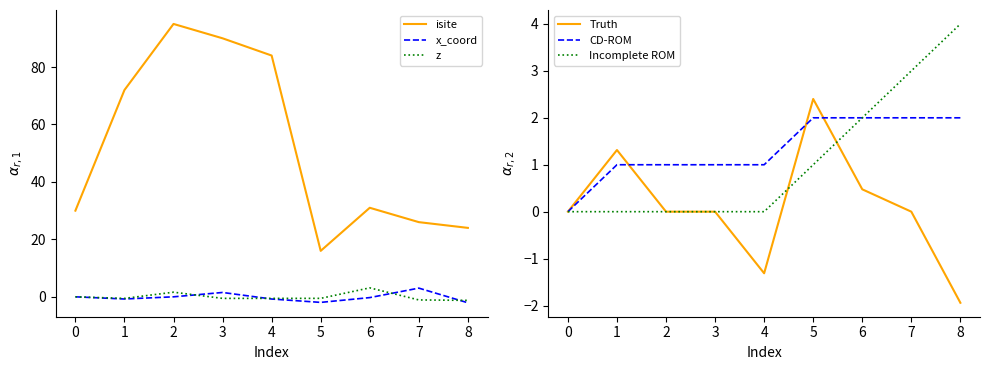

Which category has the highest value in the x_coord series?

7